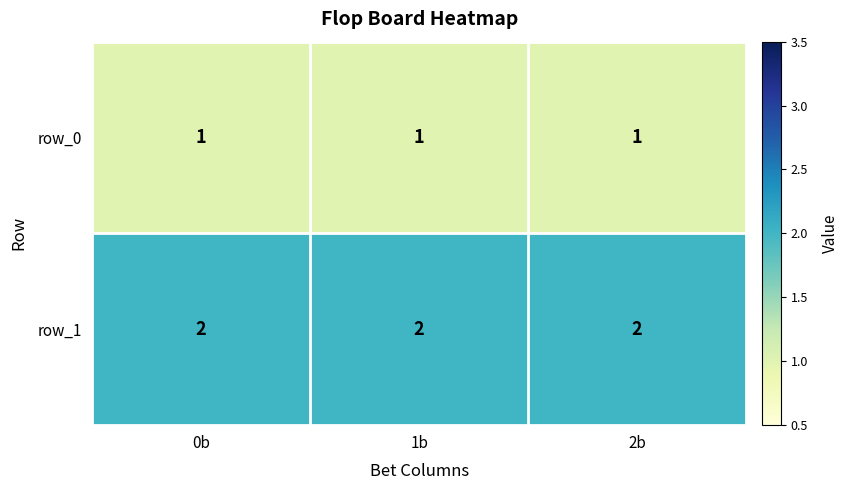

At how many categories does at least one series exceed 1?

3